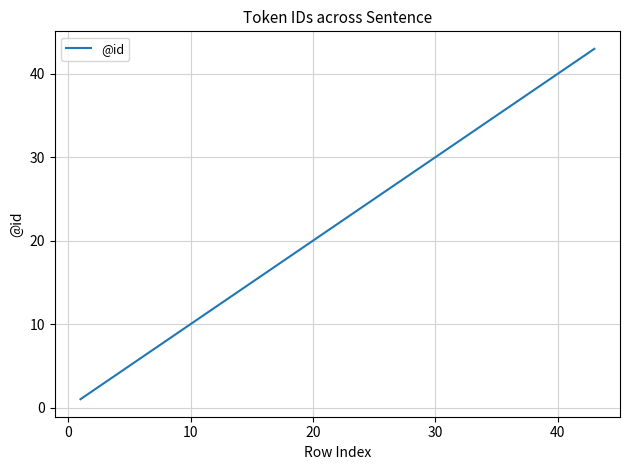

What is the maximum value shown in the chart?

43